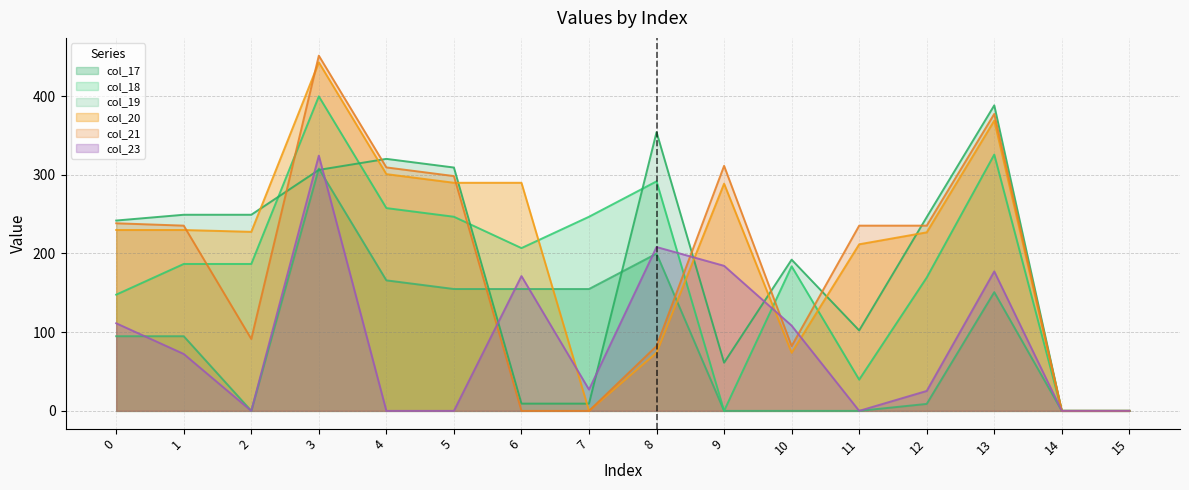

Is it true that col_23 equals 0.0 at 4?

True